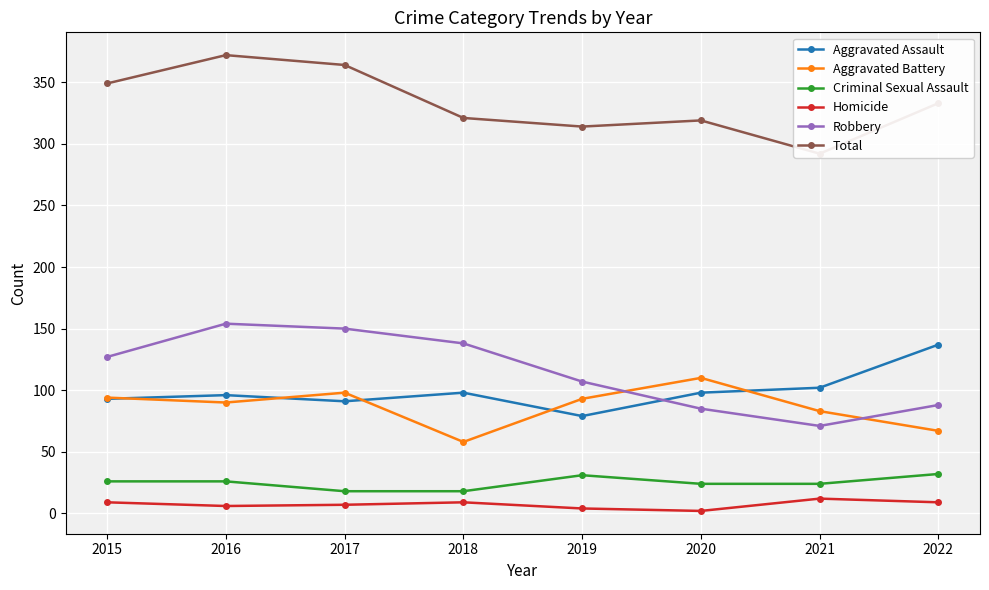

Is the value of Homicide at 2015 greater than the value of Total at 2017?

No